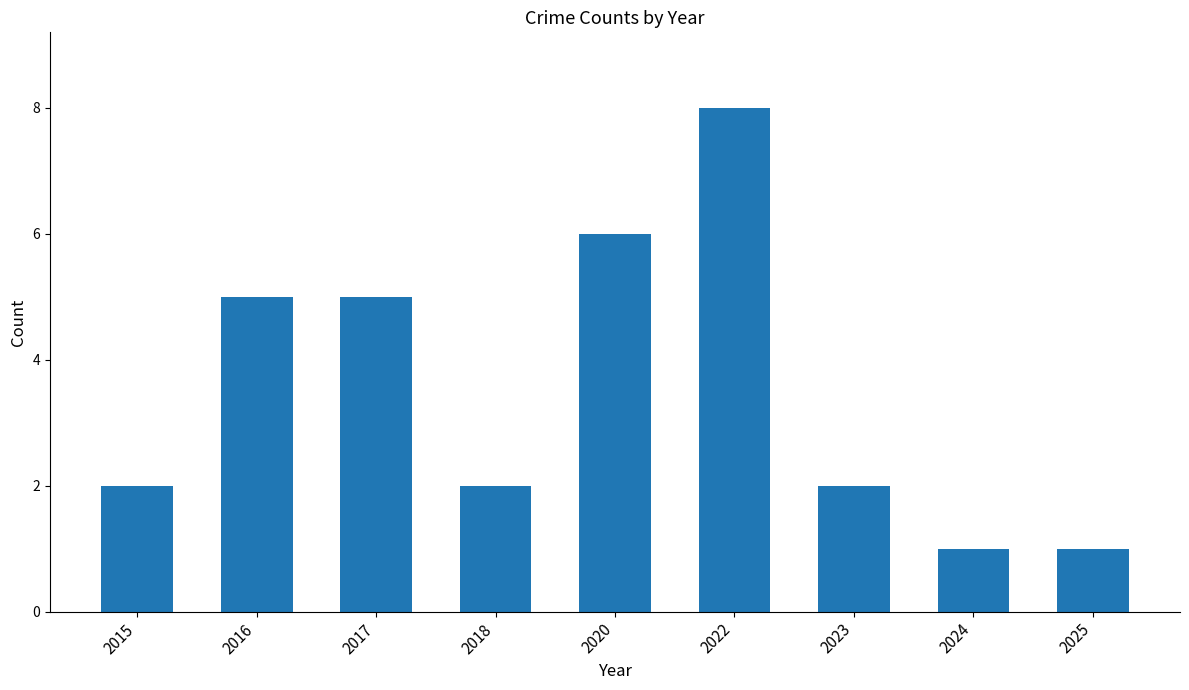

What value does the data have at 2017?

5